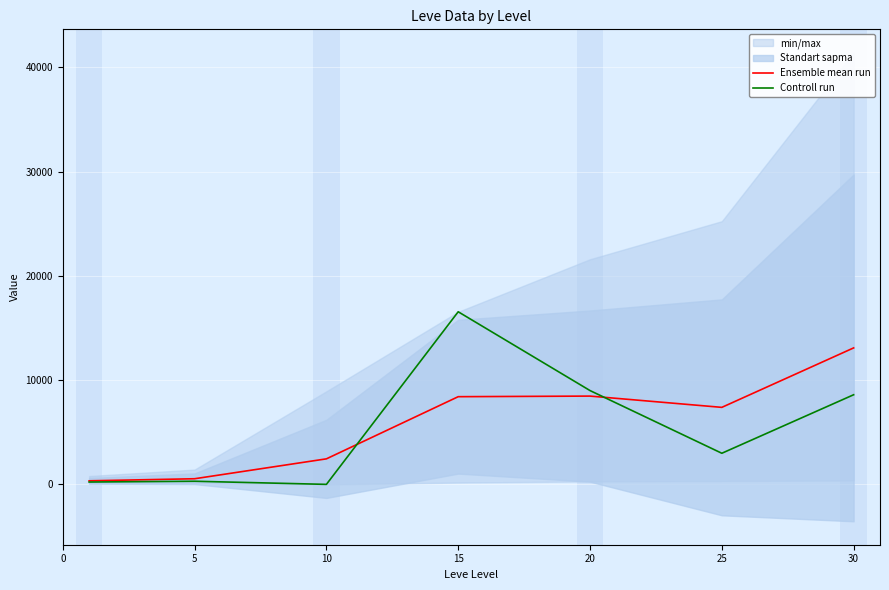

Is the value of Ensemble mean run at 20 greater than the value of Controll run at 25?

Yes